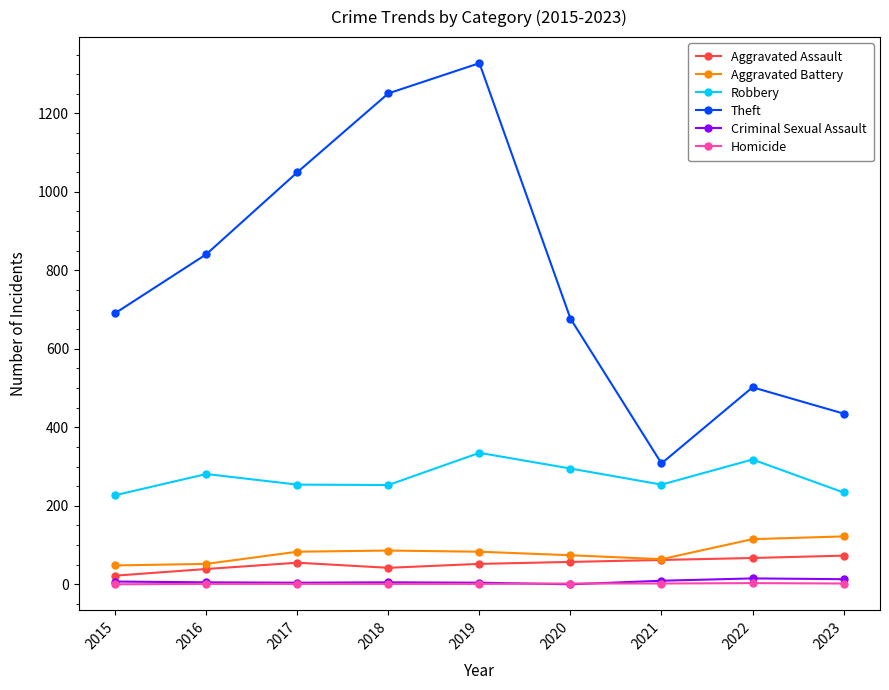

Count the number of categories in the chart.

9